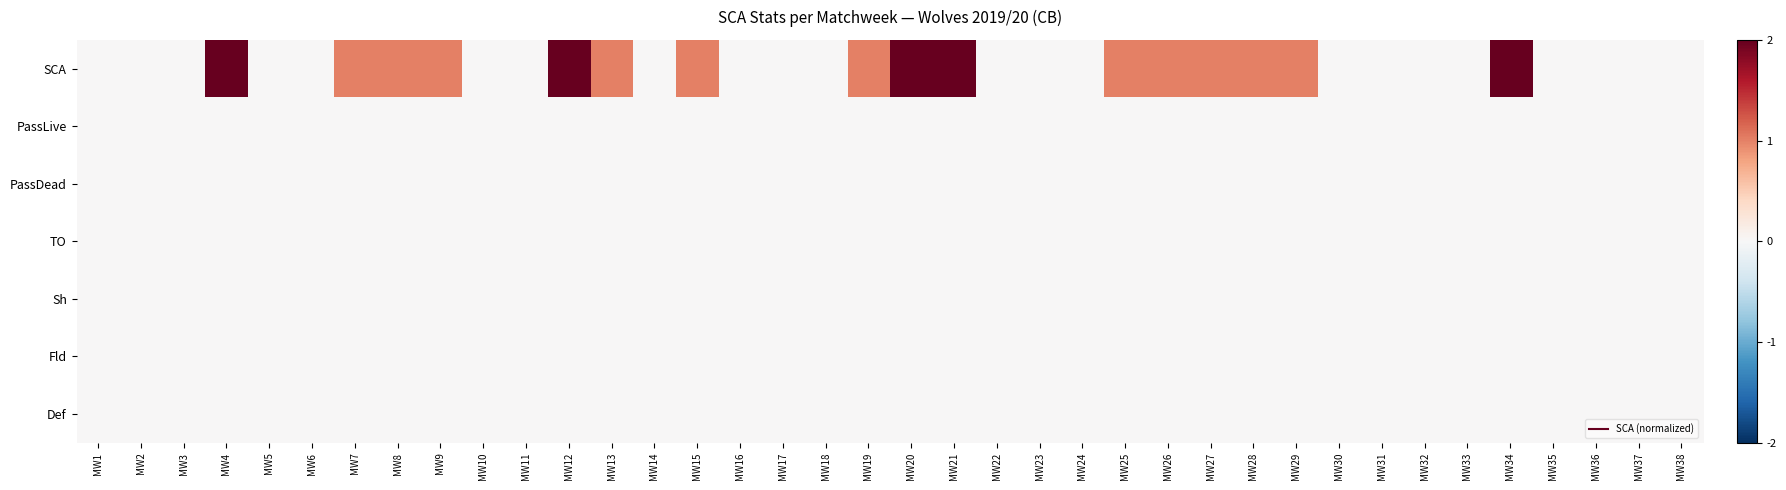

Which series has the largest range (max minus min)?

SCA